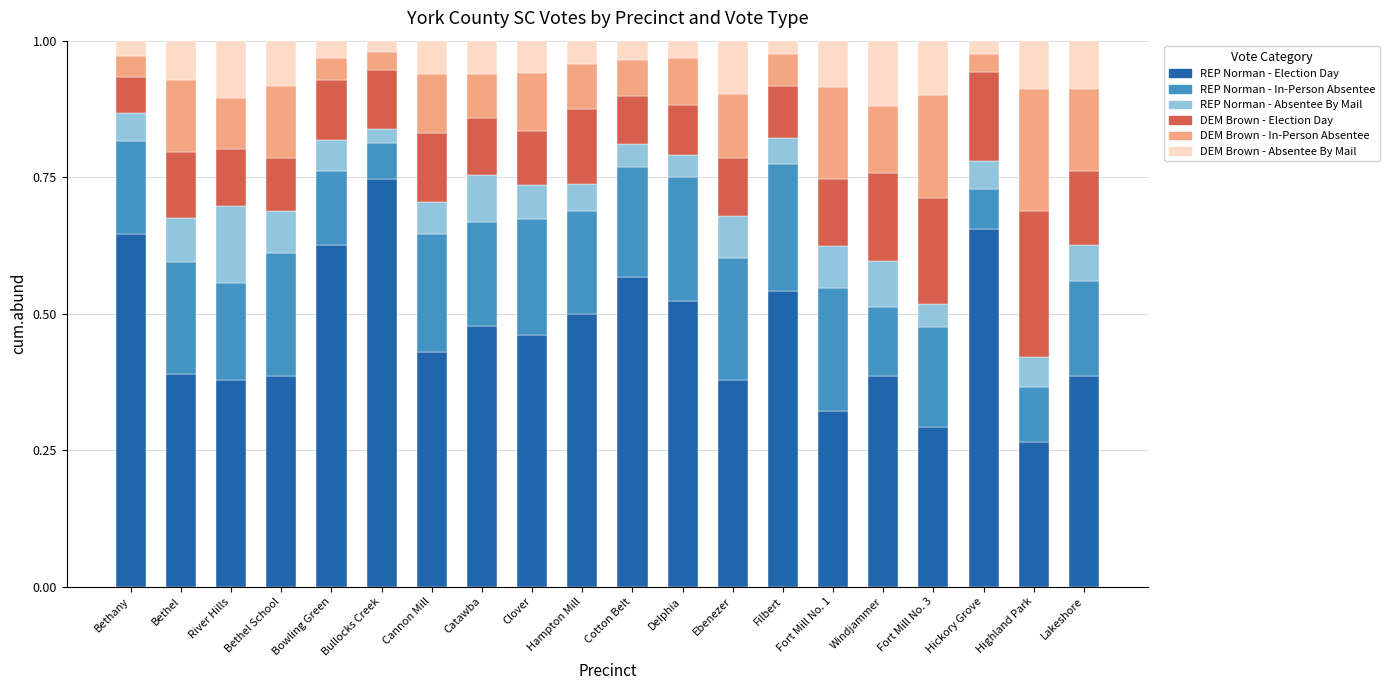

How many categories are shown in the chart?

20